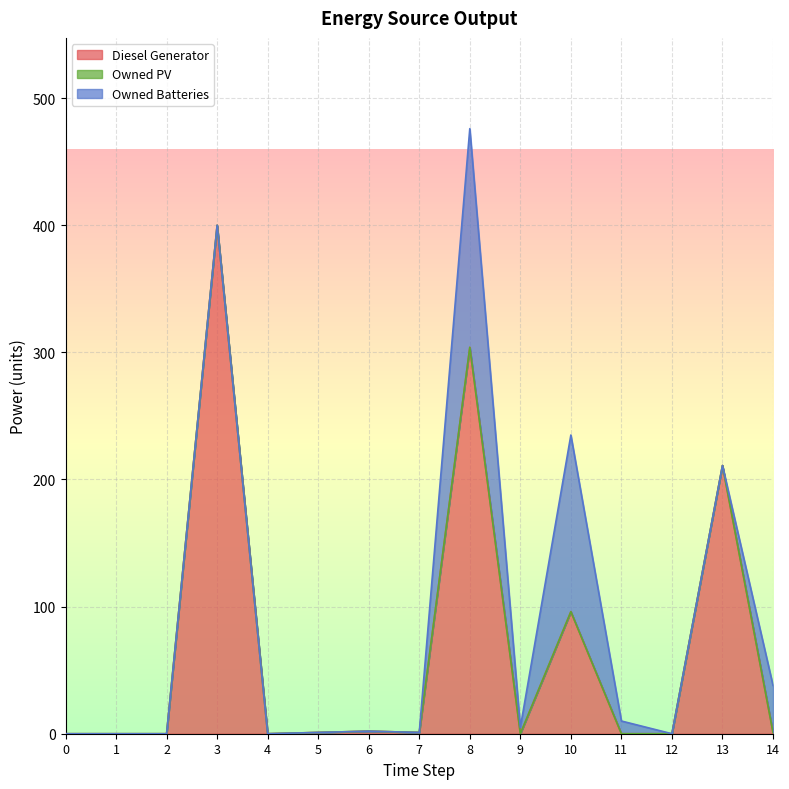

After their last crossing, which series has the higher values: Owned Batteries or Diesel Generator?

Owned Batteries